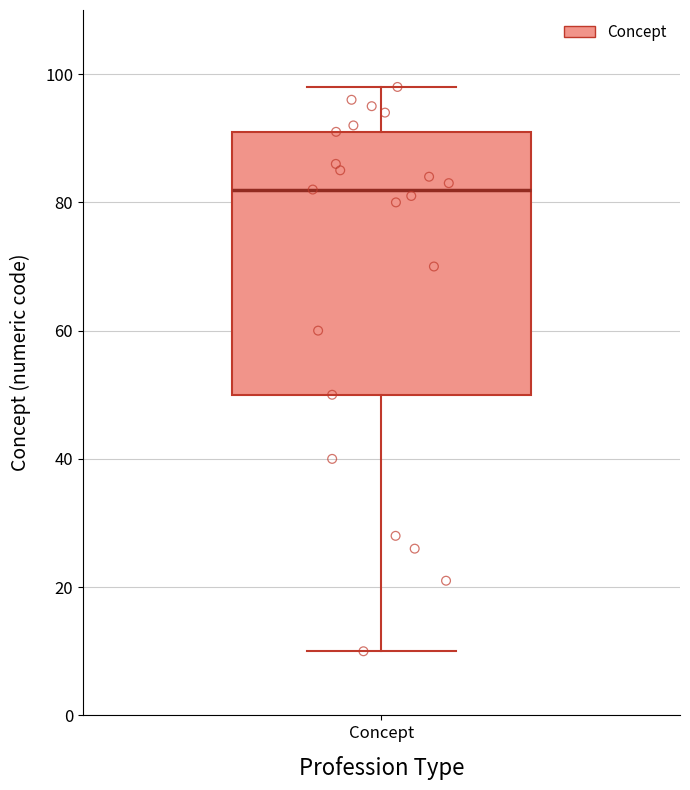

Read this box plot against the y-axis: the position of the median line, the range covered by the box, and the ends of both whiskers. The values are not printed on the chart, so give them approximately, as read against the axis.

median 82, box 50 to 92, whiskers 10 to 98